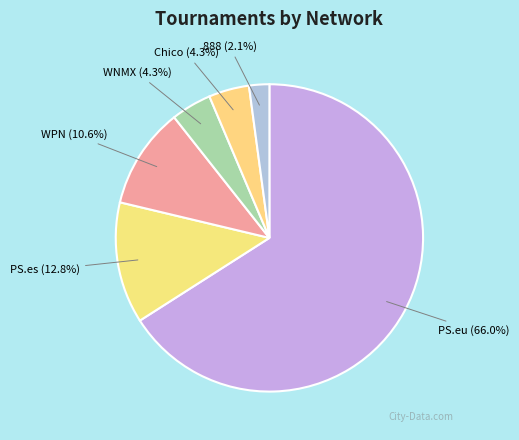

Is PS.es the majority of the pie?

No